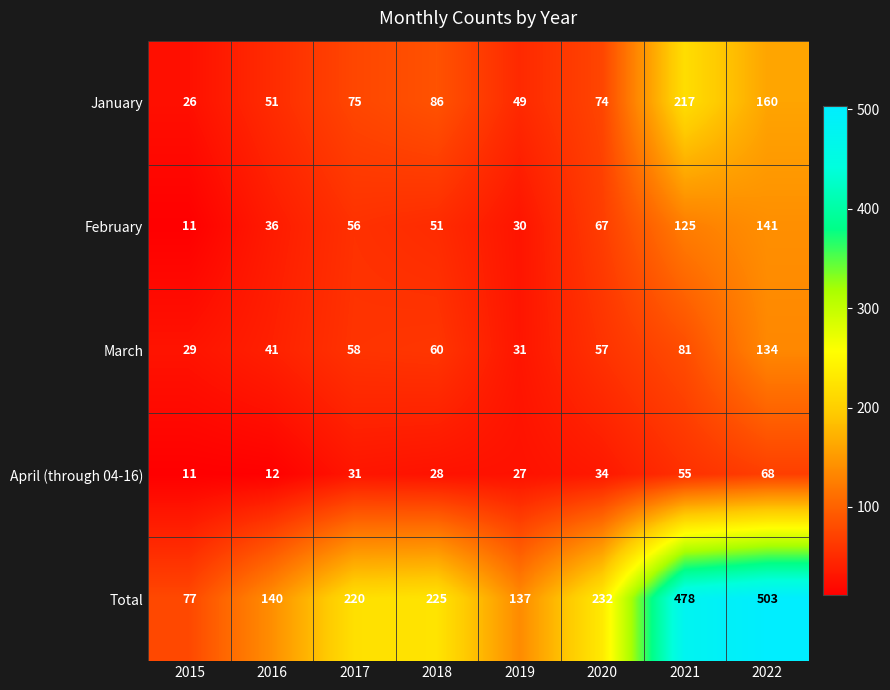

List the series in order of their peak value, lowest first.

April (through 04-16), March, February, January, Total